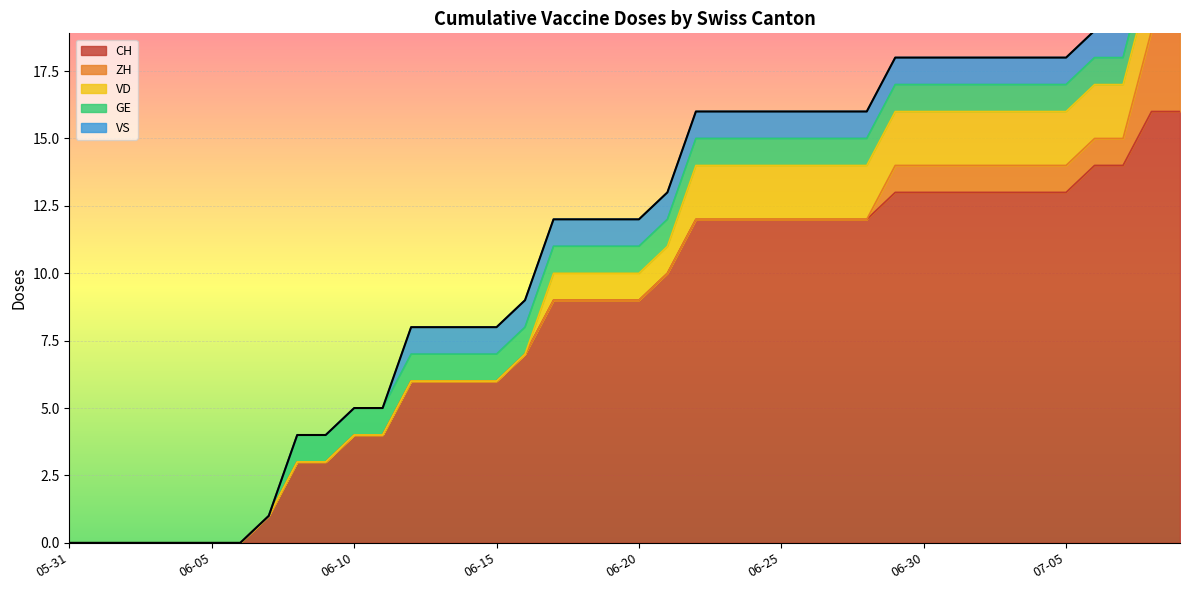

Between 2020-06-13 and 2020-07-03, which is larger?

2020-07-03